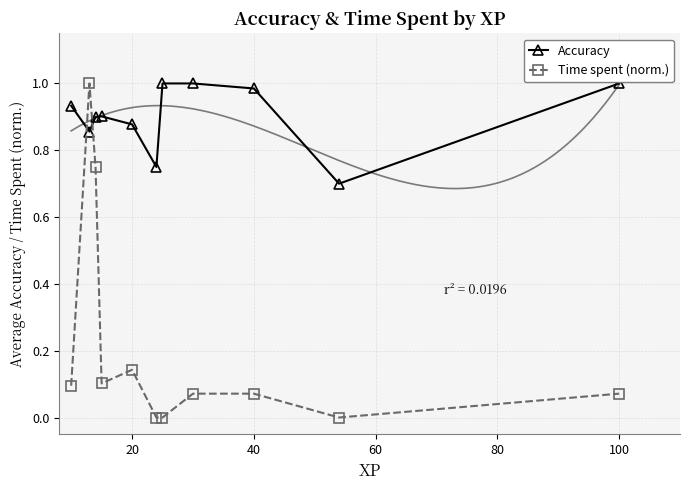

True or false: Accuracy and Time spent (norm.) intersect in this chart.

True